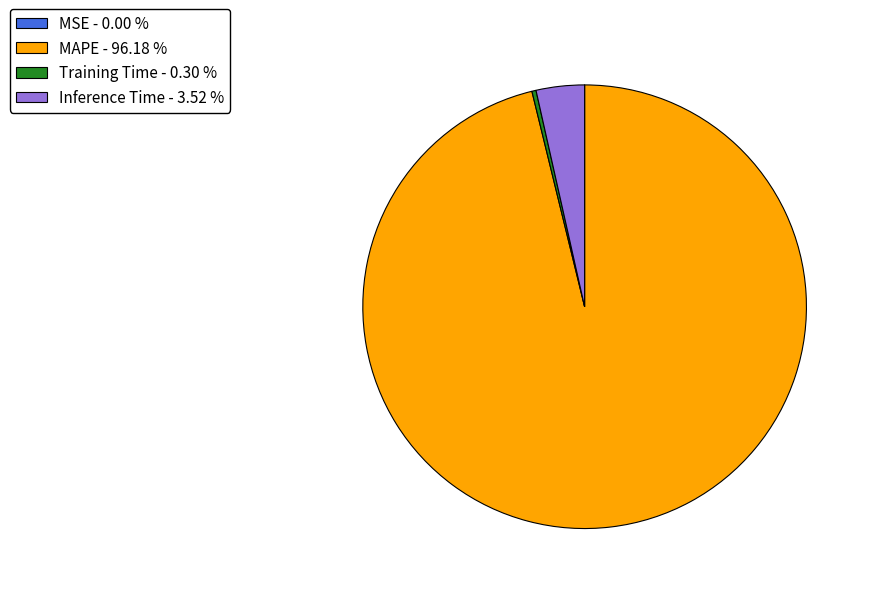

Does Training Time - 0.30 % account for over 50% of the chart?

No